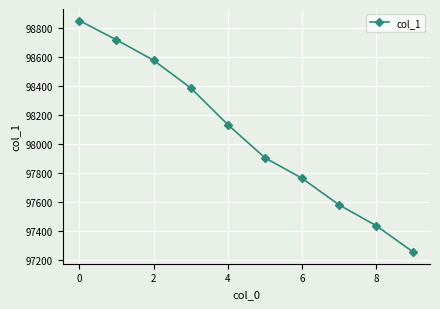

Reading left to right, what are all the values shown in this chart?

98852.3	98719.1	98577.7	98387.0	98133.1	97904.1	97762.2	97577.9	97434.3	97251.4